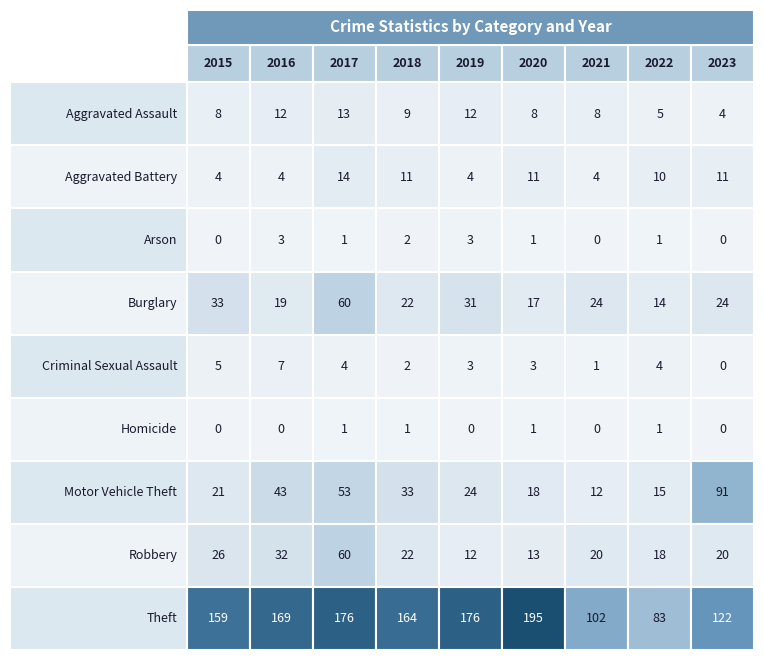

Which series has the largest total across all categories?

Theft